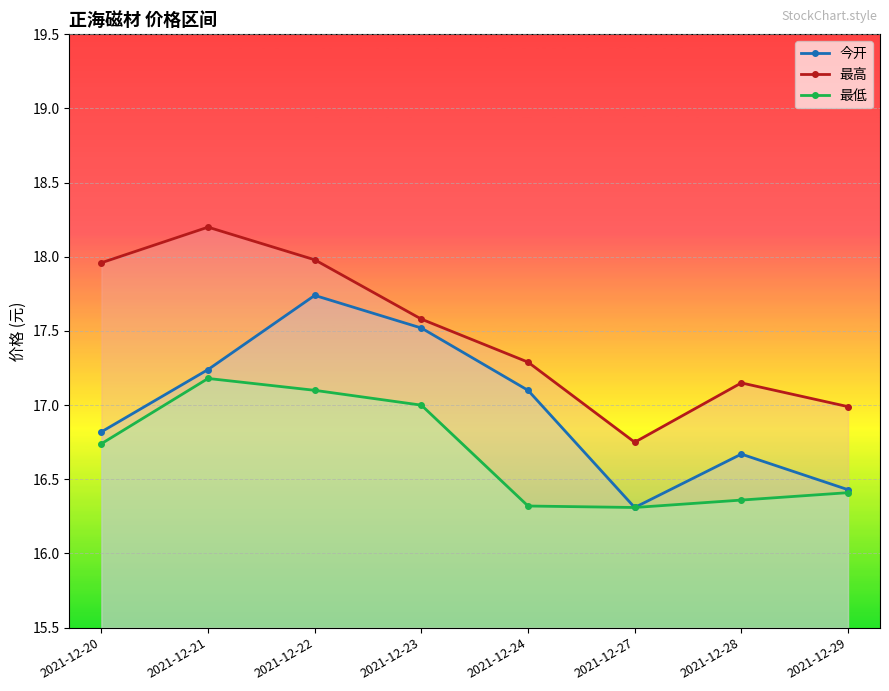

Reading left to right, what are all the values shown in this chart?

今开: 2021-12-20=16.8	2021-12-21=17.2	2021-12-22=17.7	2021-12-23=17.5	2021-12-24=17.1	2021-12-27=16.3	2021-12-28=16.7	2021-12-29=16.4
最高: 2021-12-20=18.0	2021-12-21=18.2	2021-12-22=18.0	2021-12-23=17.6	2021-12-24=17.3	2021-12-27=16.8	2021-12-28=17.1	2021-12-29=17.0
最低: 2021-12-20=16.7	2021-12-21=17.2	2021-12-22=17.1	2021-12-23=17.0	2021-12-24=16.3	2021-12-27=16.3	2021-12-28=16.4	2021-12-29=16.4